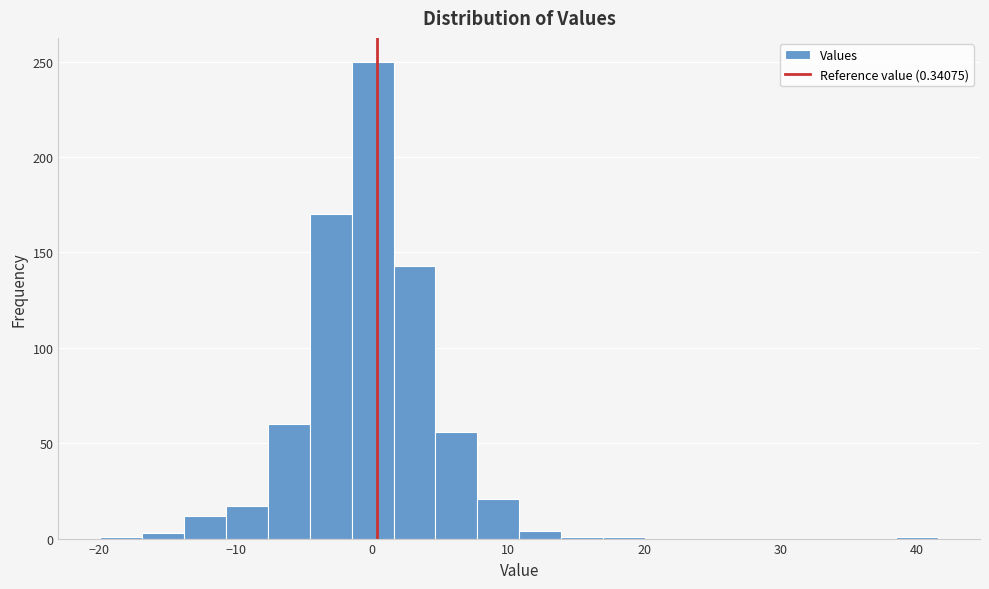

Around what value on the x-axis is the tallest bar? Give the approximate position of its centre, as read against the axis.

0